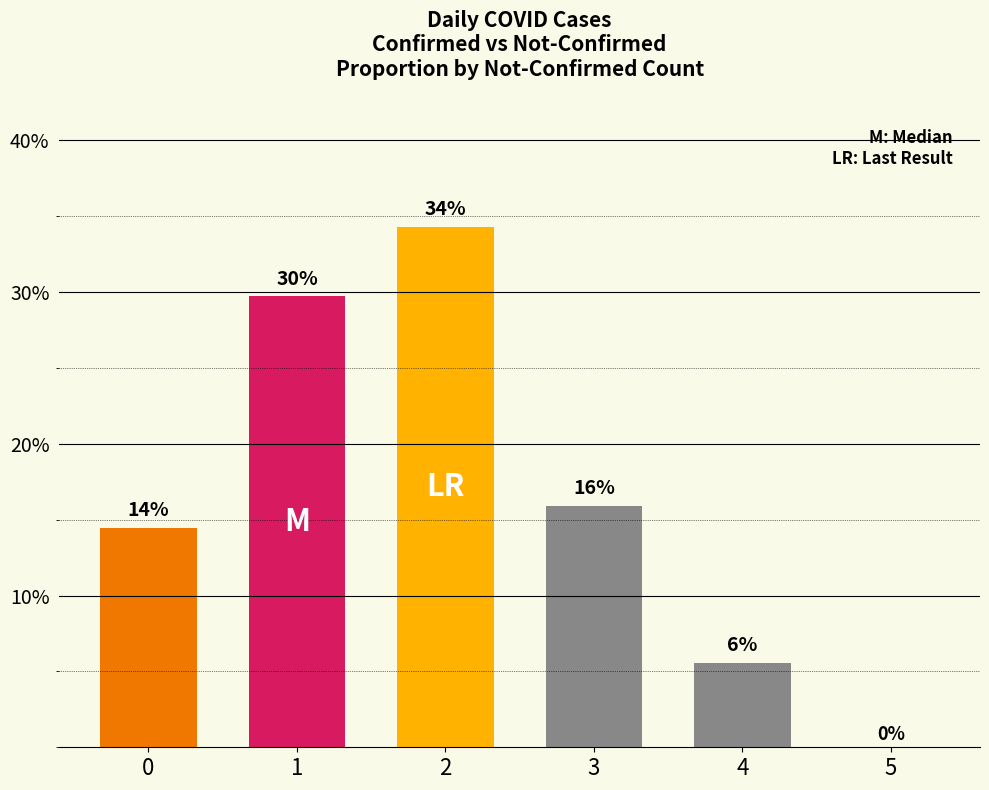

Are the bars horizontal?

No